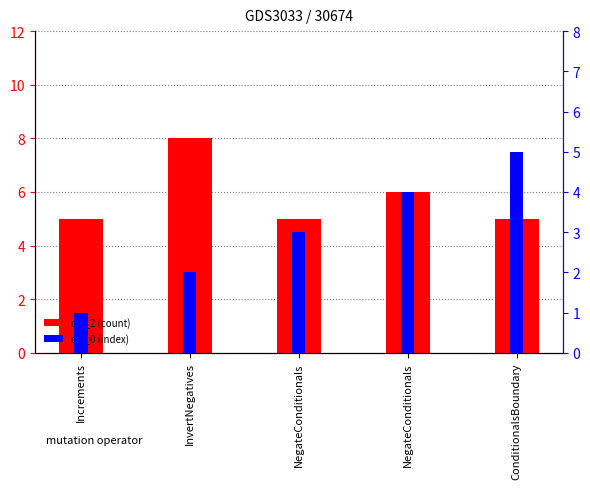

List the series in order of their overall mean, highest first.

col_2 (count), col_0 (index)